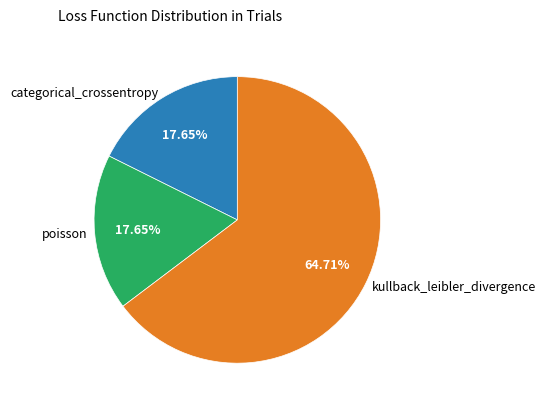

What is the largest slice in the pie chart?

kullback_leibler_divergence